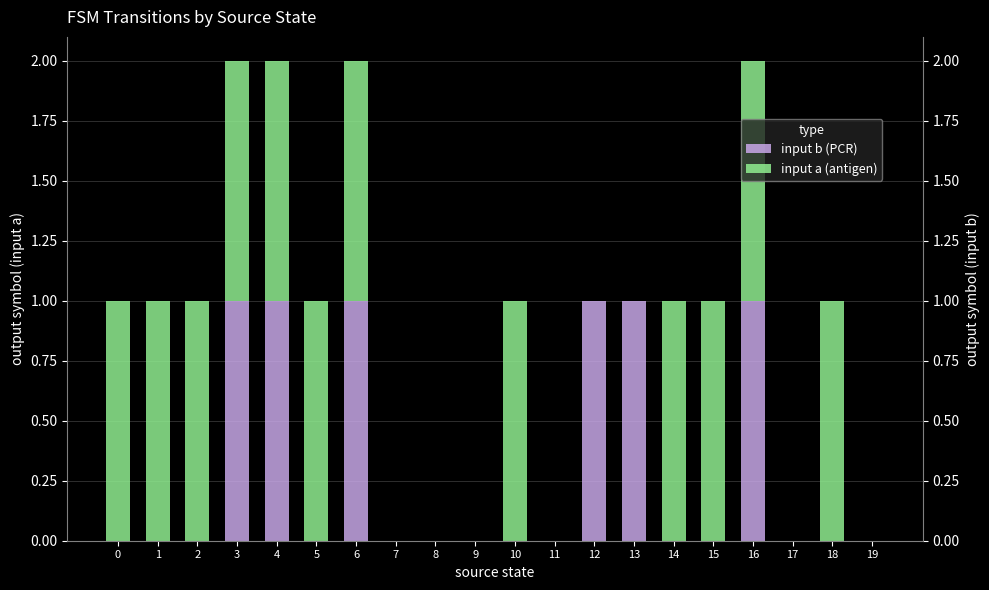

What is the difference between the maximum and second lowest values in the input a (antigen) series?

1